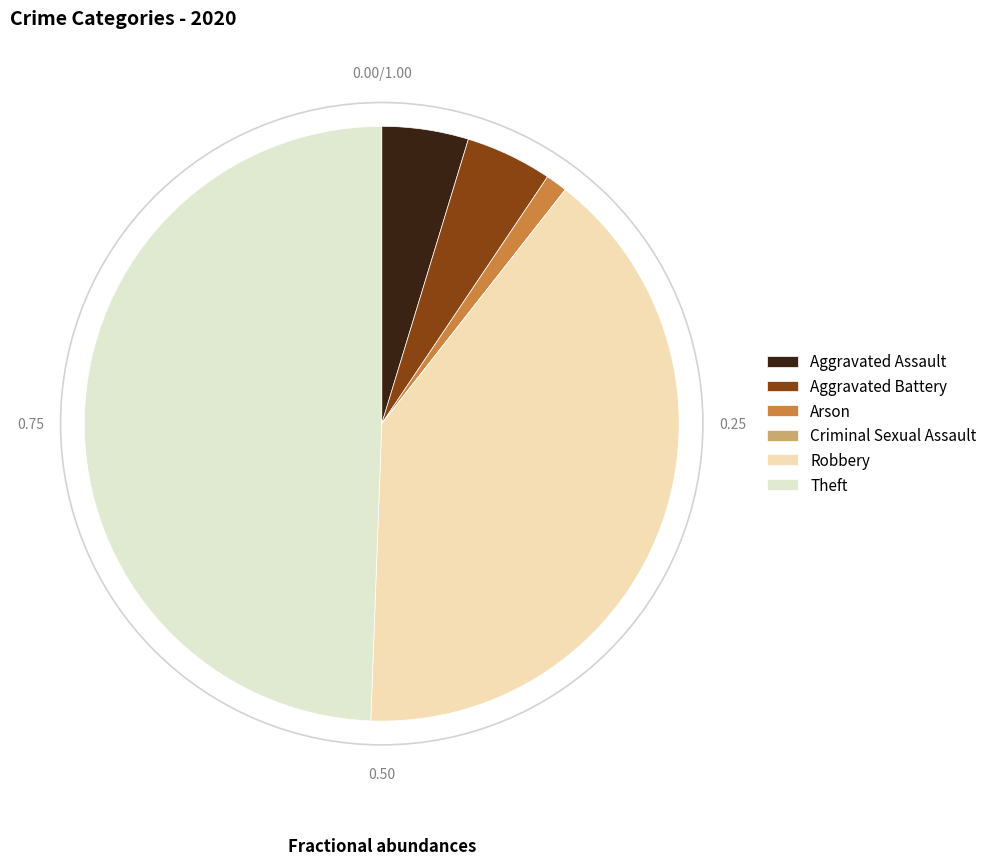

The Criminal Sexual Assault slice represents 1% of the pie. True or false?

False